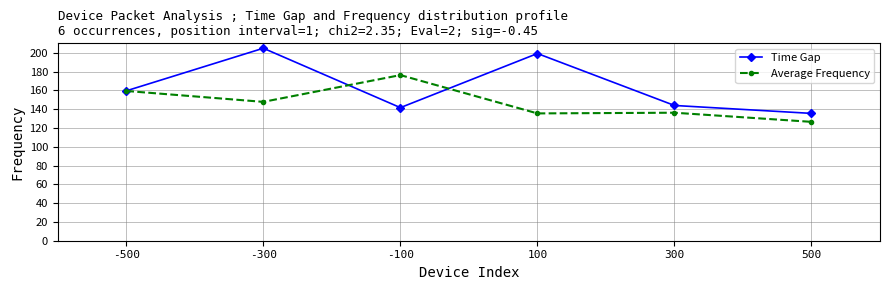

What is the difference between the Time Gap values at 500 and 100?

63.7